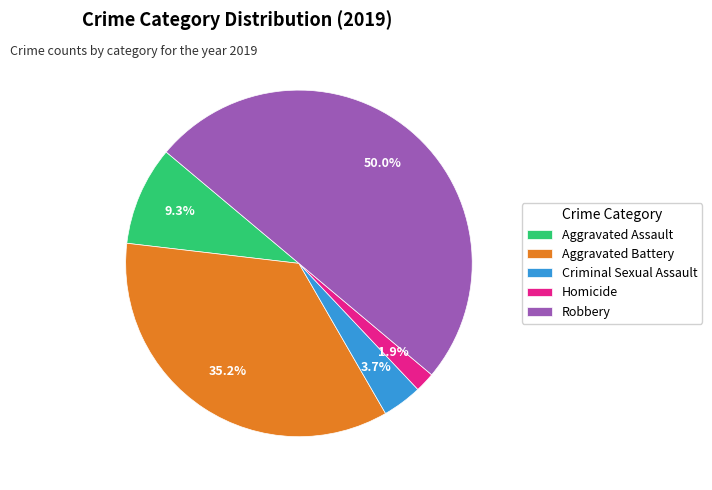

Between Robbery and Homicide, which is larger?

Robbery